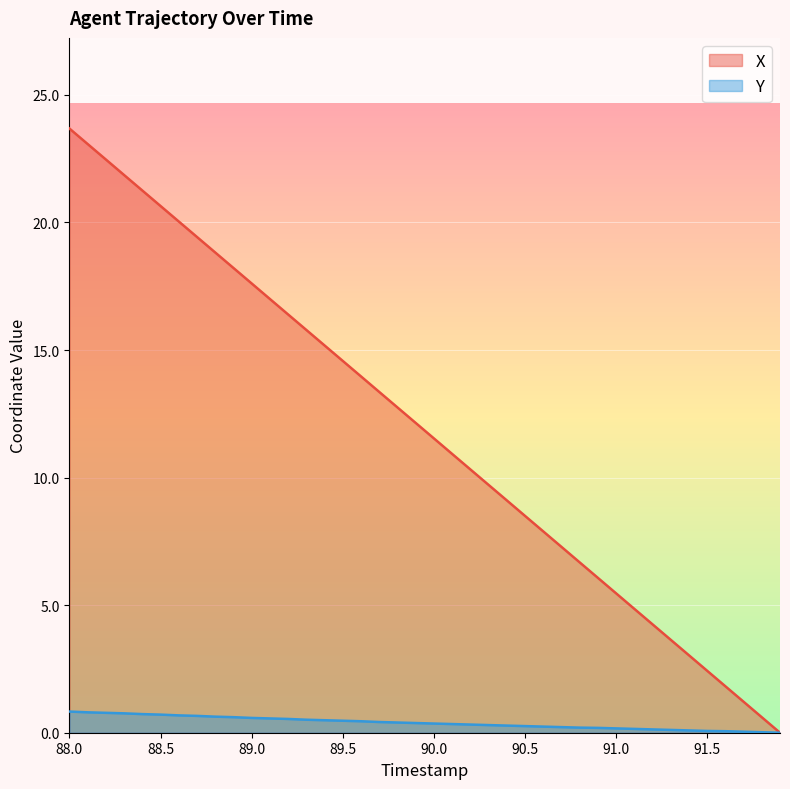

At how many categories does at least one series exceed 0?

39